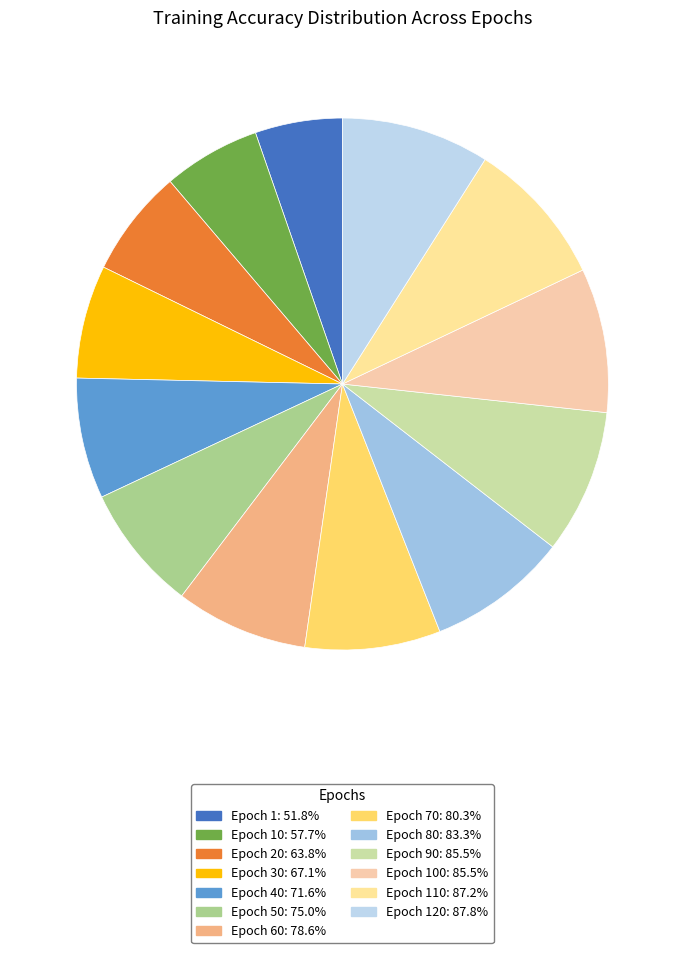

Which category has the smallest portion of the pie?

Epoch 1